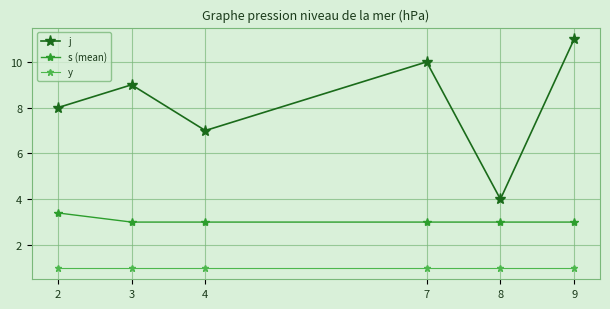

What is the difference between the highest and lowest values at 3?

8.0